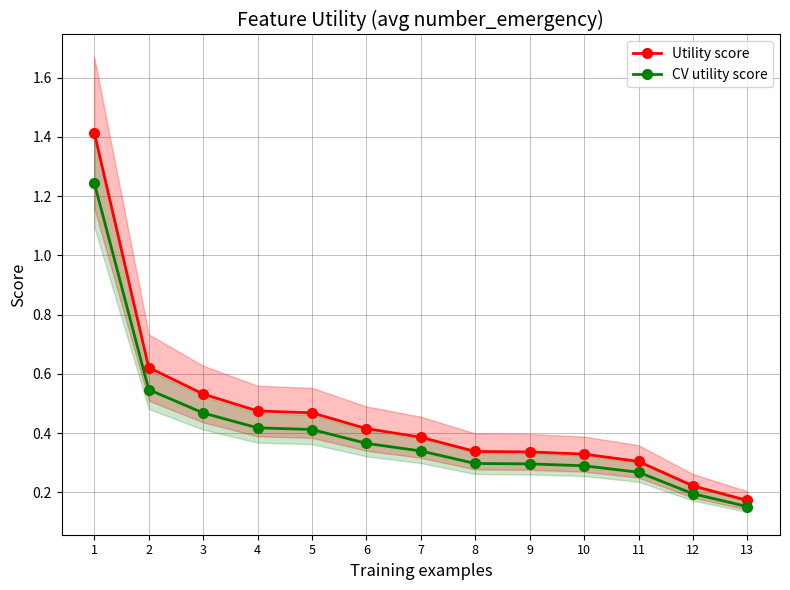

Is it true that CV utility score equals 1.2 at 1?

True